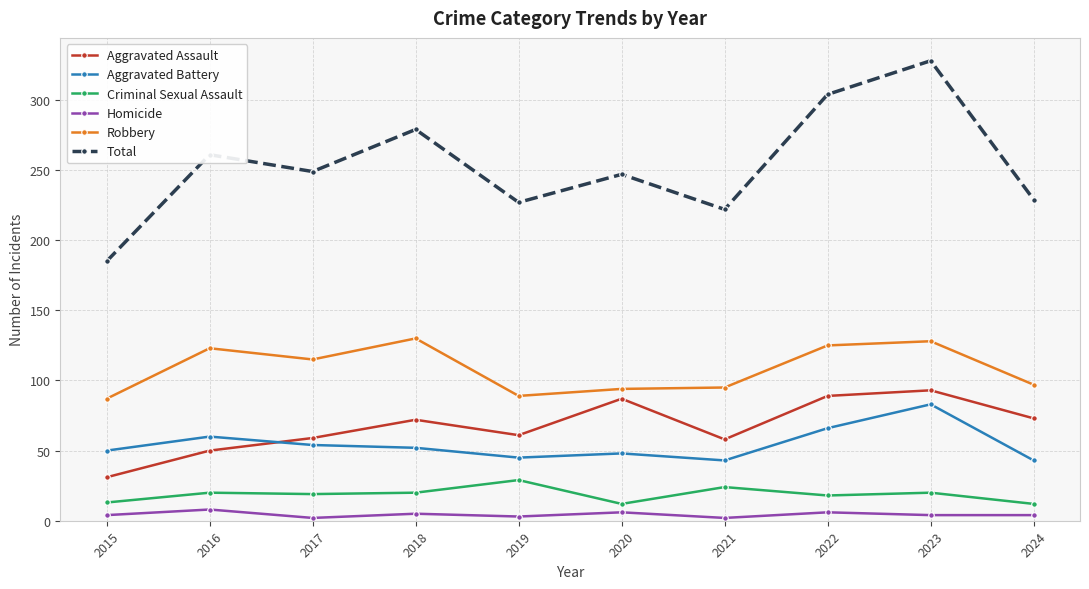

Is it true that Aggravated Battery equals 88 at 2015?

False